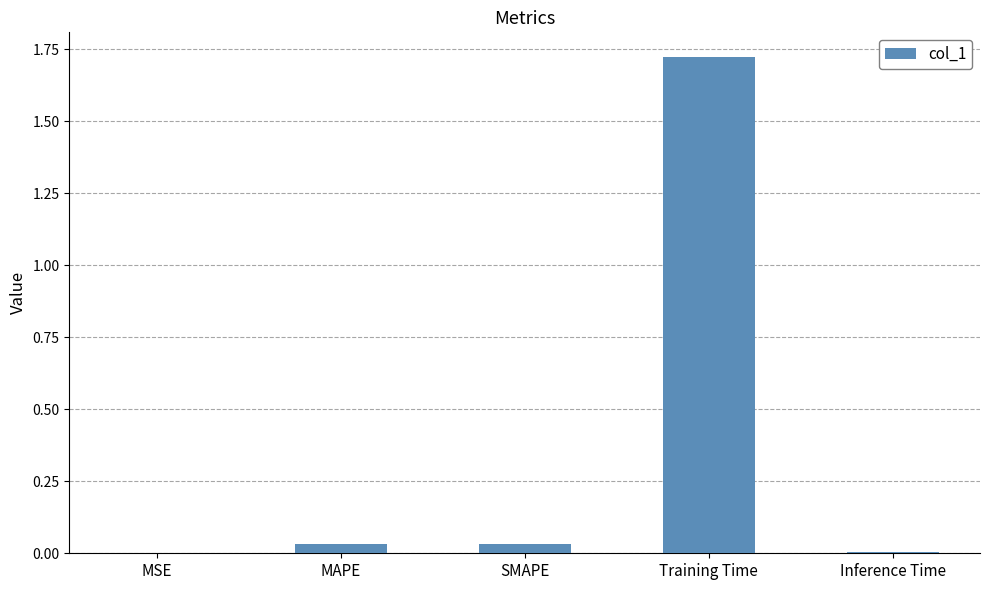

At which category does the chart reach its peak across all series?

Training Time